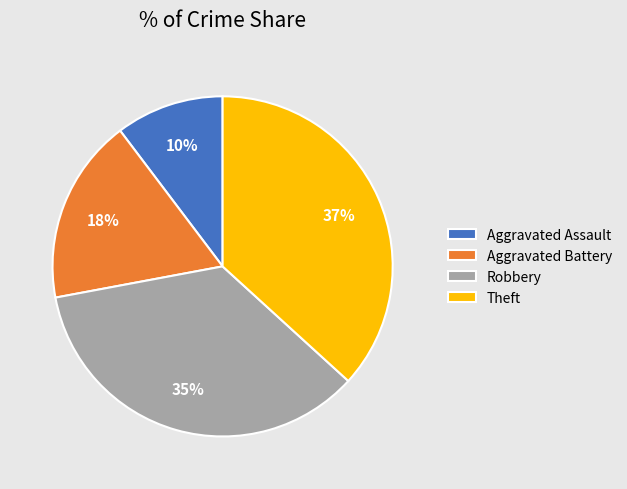

To the nearest percent, what percentage of the pie is Robbery?

35%